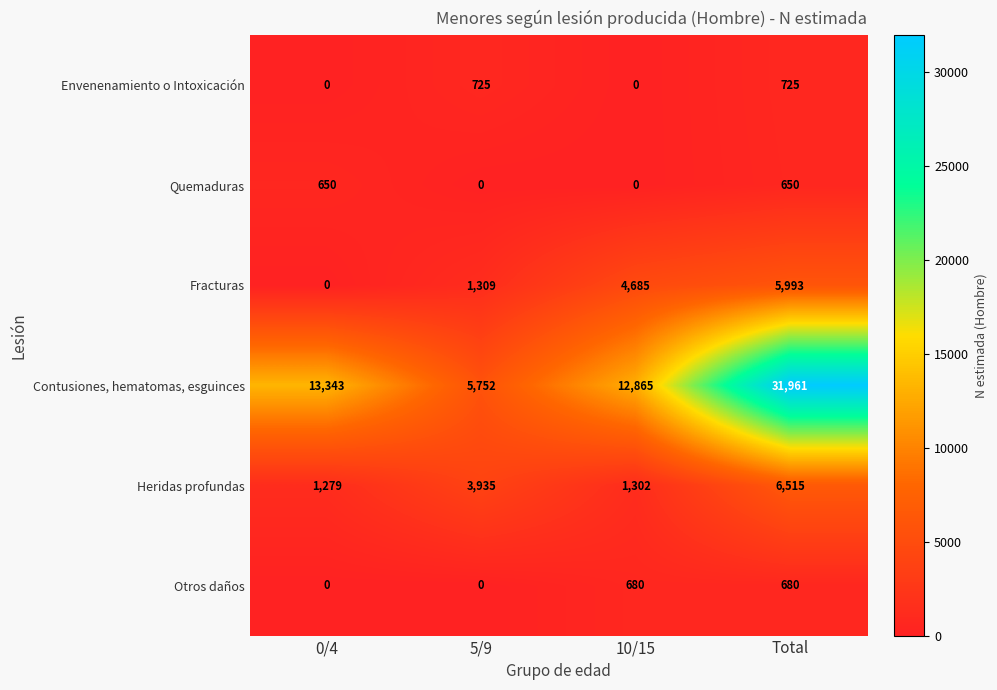

What is the difference between the Quemaduras values at 5/9 and Total?

650